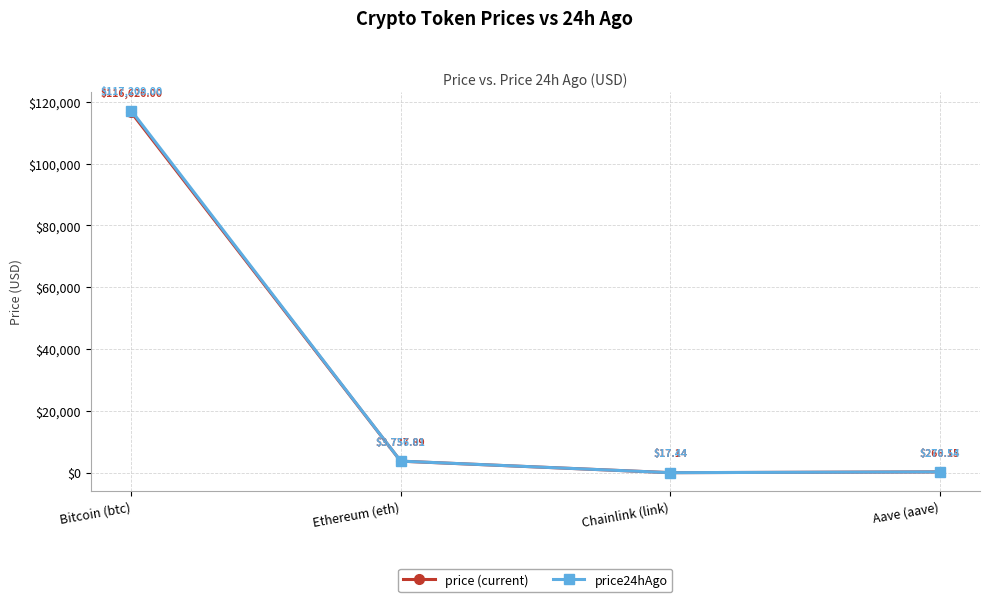

What is the difference between the second highest and minimum values in the price24hAgo series?

3738.6